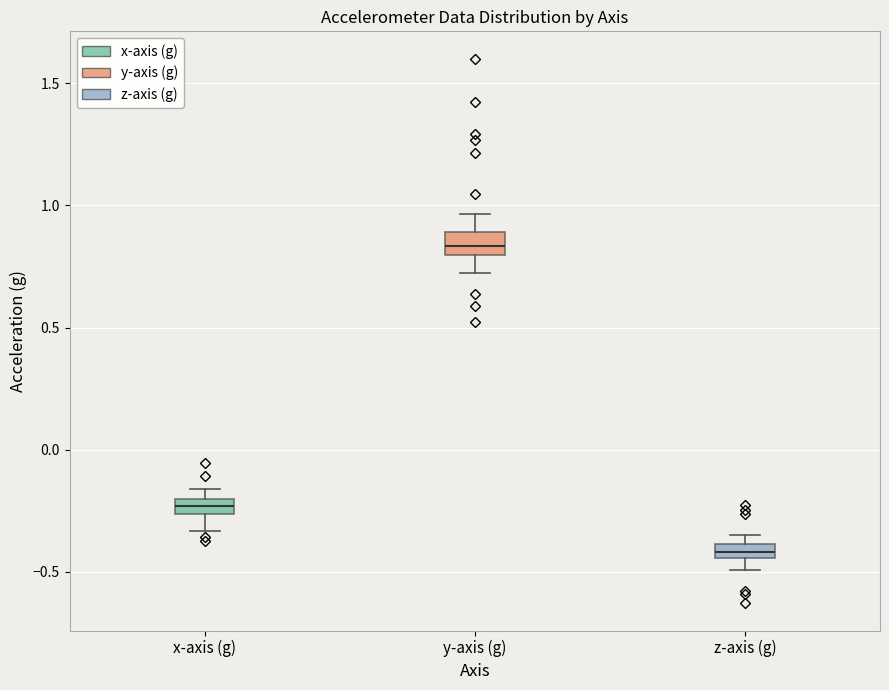

Which box's median line is the highest?

y-axis (g)